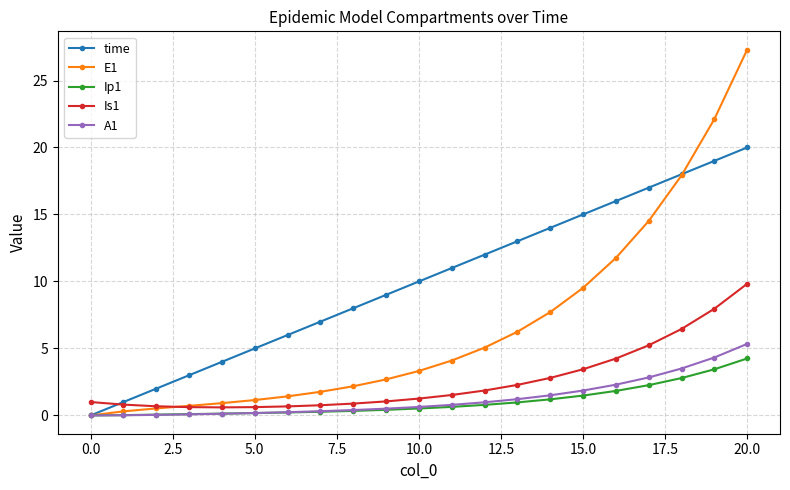

What is the maximum value shown in the chart?

27.3